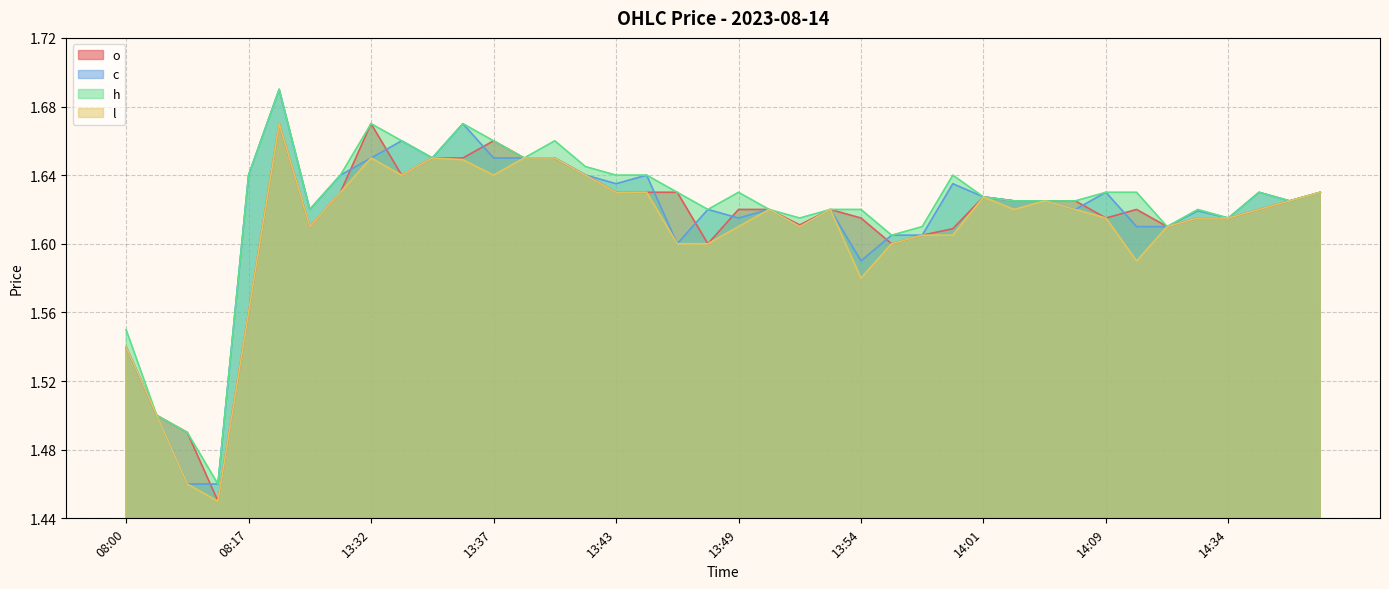

At which category does o reach its first local valley?

08:14